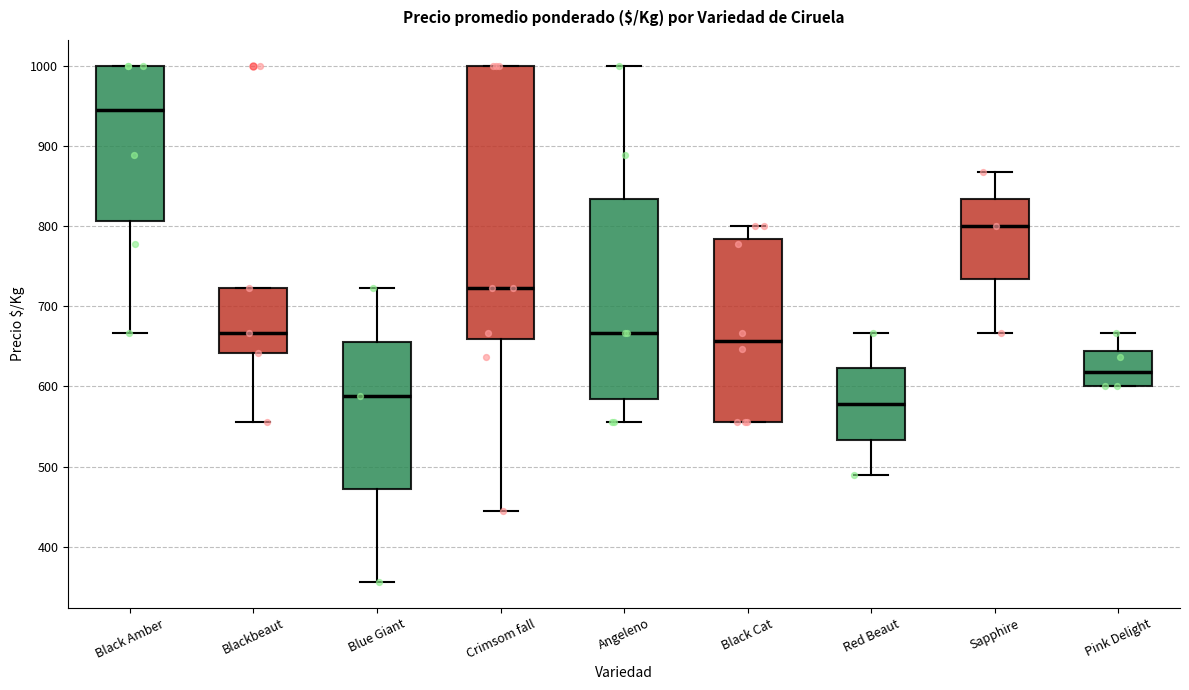

Reading left to right, read every box against the y-axis: the position of its median line, the range the box covers, and the ends of its whiskers. The values are not printed on the chart, so give them approximately, as read against the axis.

Black Amber: median 940, box 810 to 1000, whiskers 670 to 1000
Blackbeaut: median 670, box 640 to 720, whiskers 560 to 720
Blue Giant: median 590, box 470 to 660, whiskers 360 to 720
Crimsom fall: median 720, box 660 to 1000, whiskers 440 to 1000
Angeleno: median 670, box 580 to 830, whiskers 560 to 1000
Black Cat: median 660, box 560 to 780, whiskers 560 to 800
Red Beaut: median 580, box 530 to 620, whiskers 490 to 670
Sapphire: median 800, box 730 to 830, whiskers 670 to 870
Pink Delight: median 620, box 600 to 640, whiskers 600 to 670